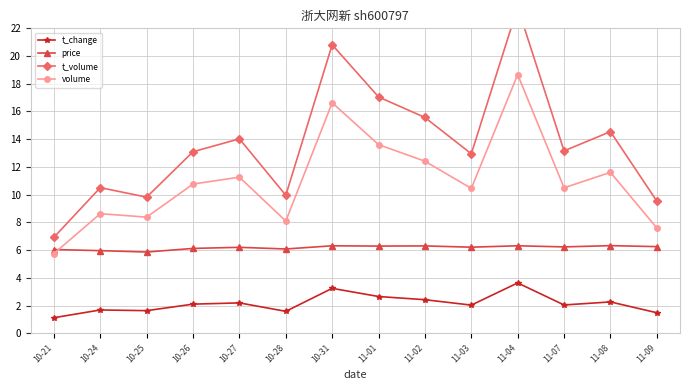

Where is the first local minimum for price?

10-25